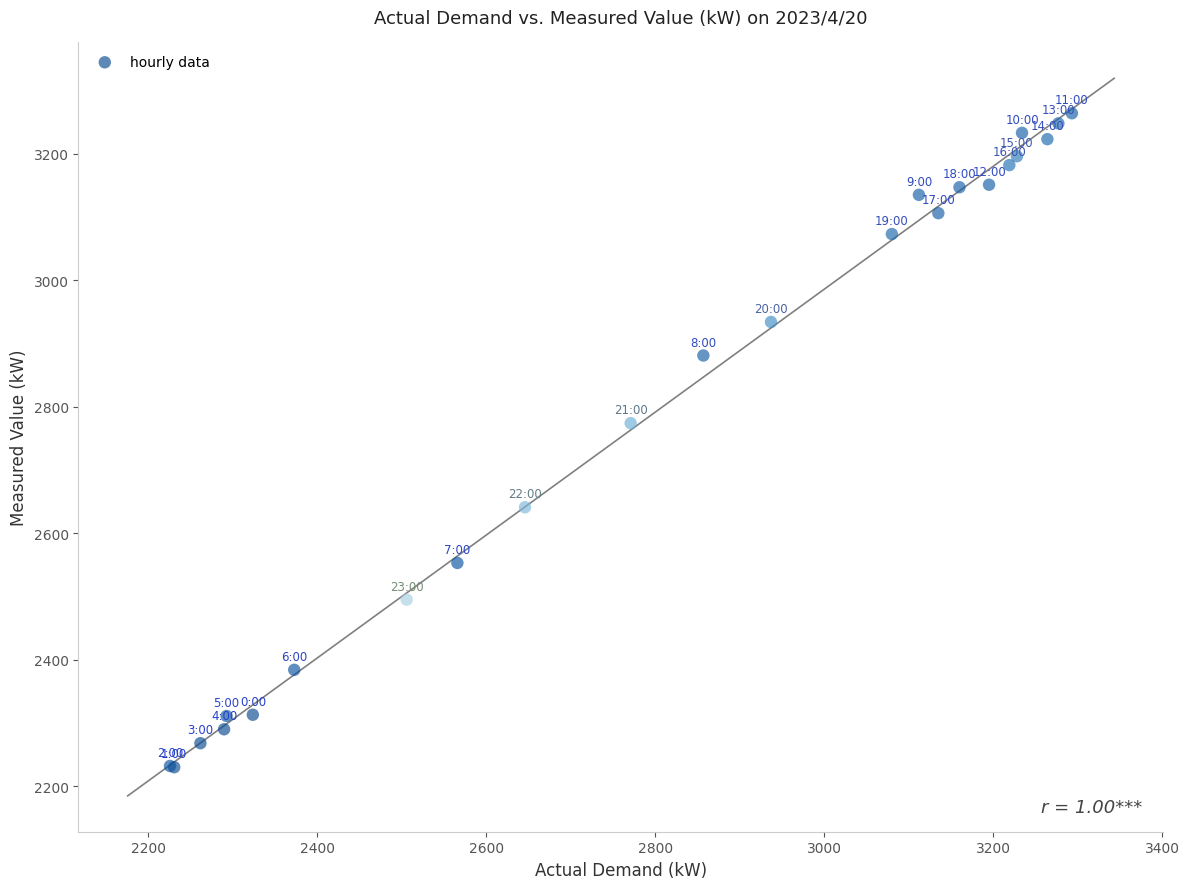

What Y value in the scatter plot is closest to 2747?

2774